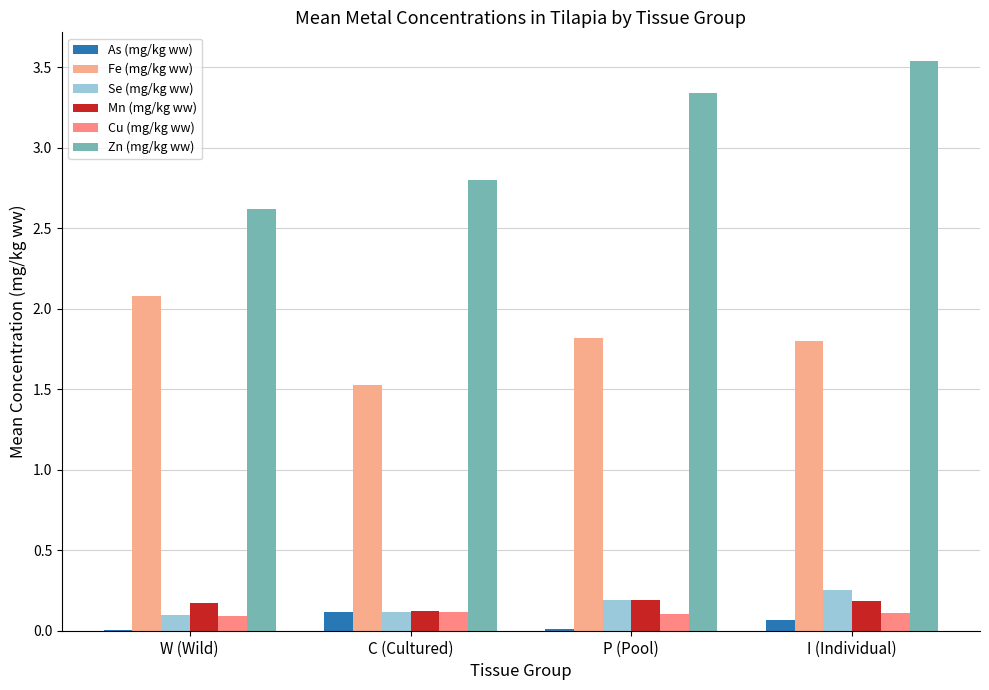

Count the number of categories in the chart.

4